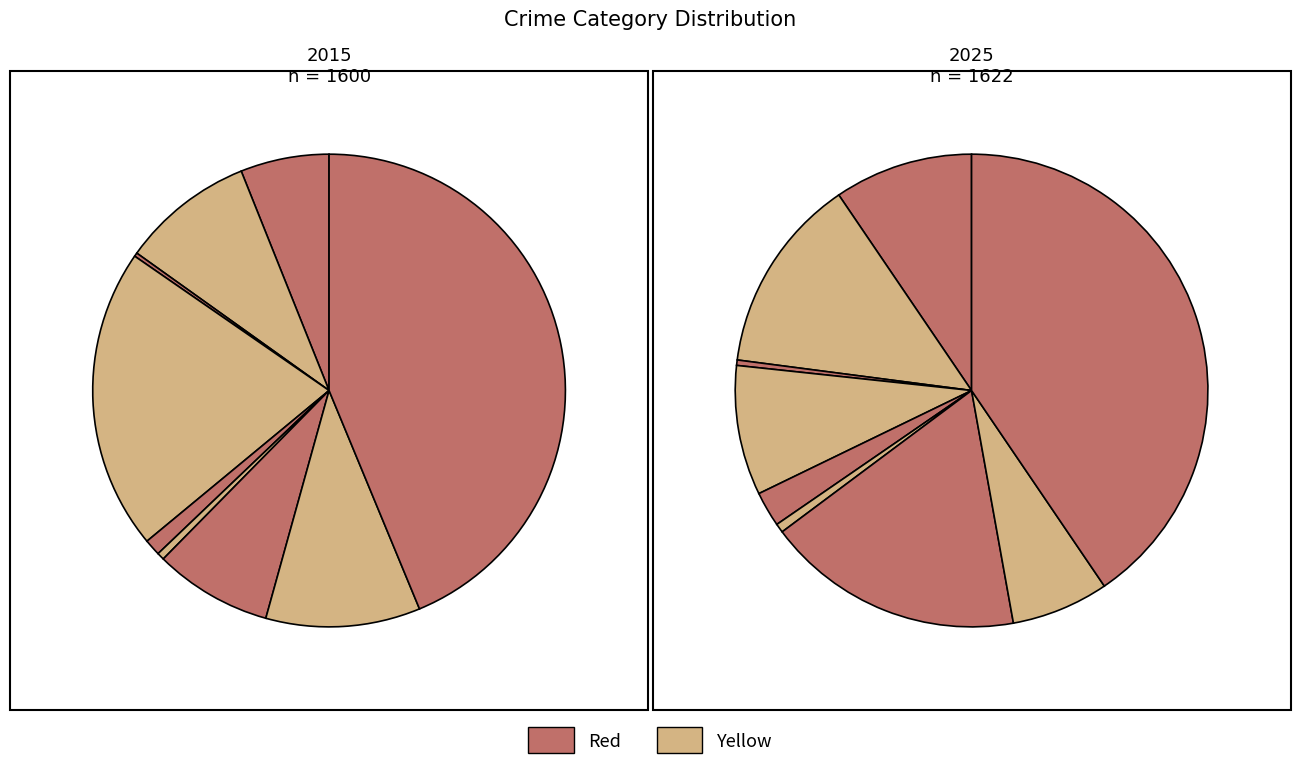

Do 5 and 2 together represent more than half of the pie?

No